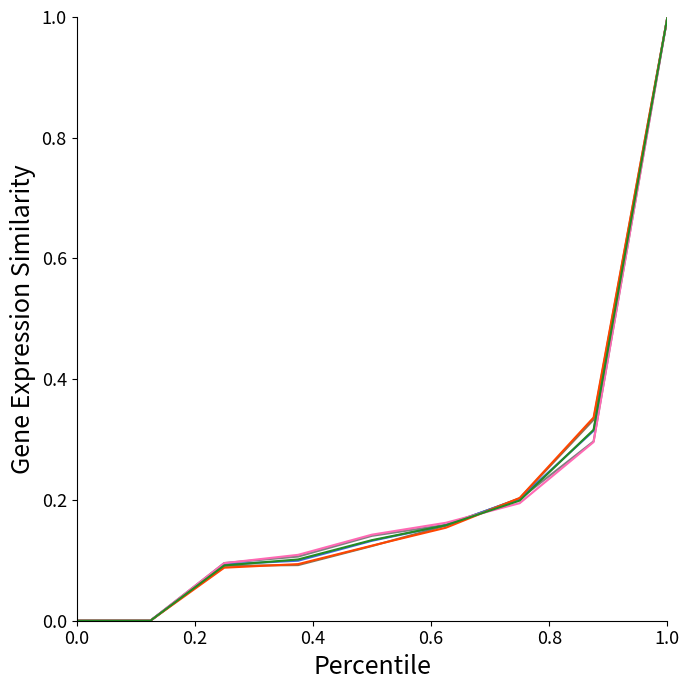

What is the maximum value shown in the chart?

1.0